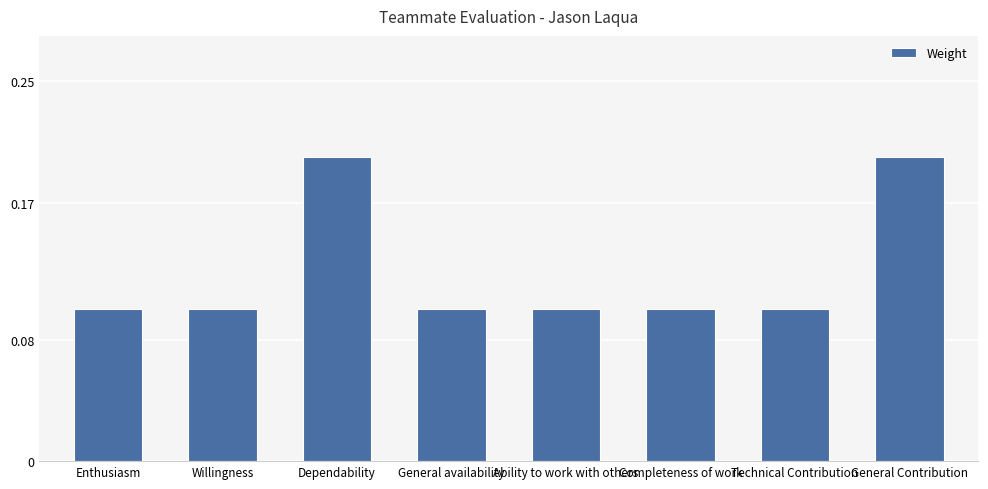

Reading left to right, list all the values displayed in this chart.

0.1	0.1	0.2	0.1	0.1	0.1	0.1	0.2